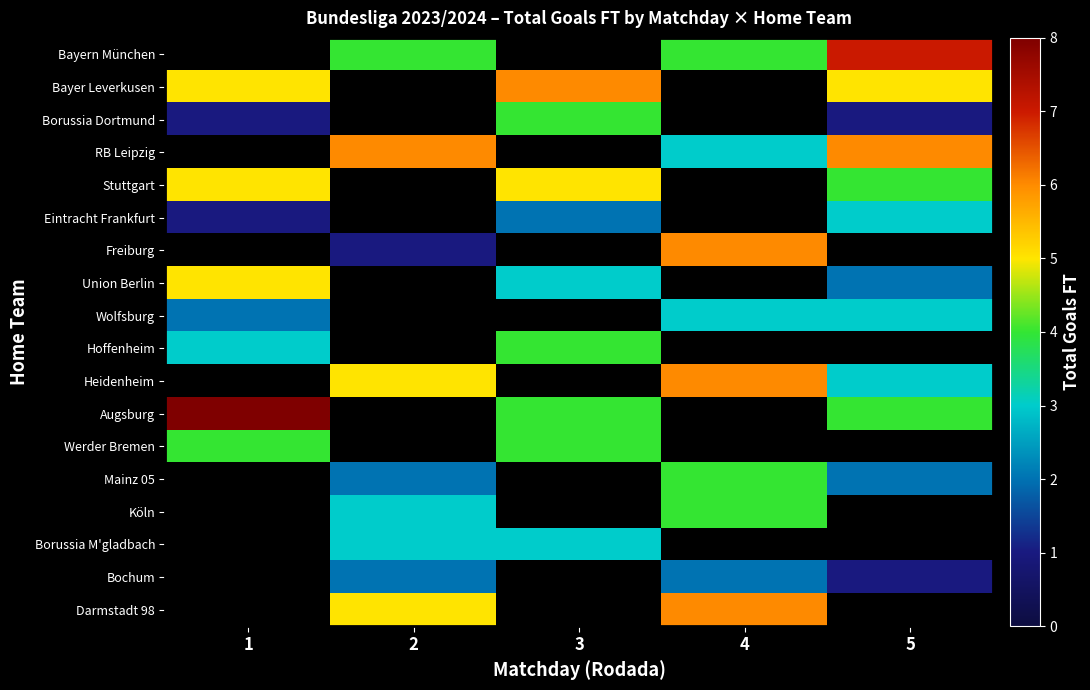

What is the greatest value displayed?

8.0